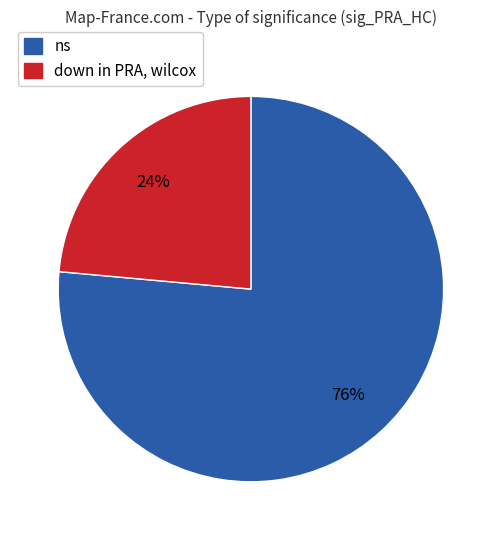

Is there any slice that represents more than half of the pie?

Yes